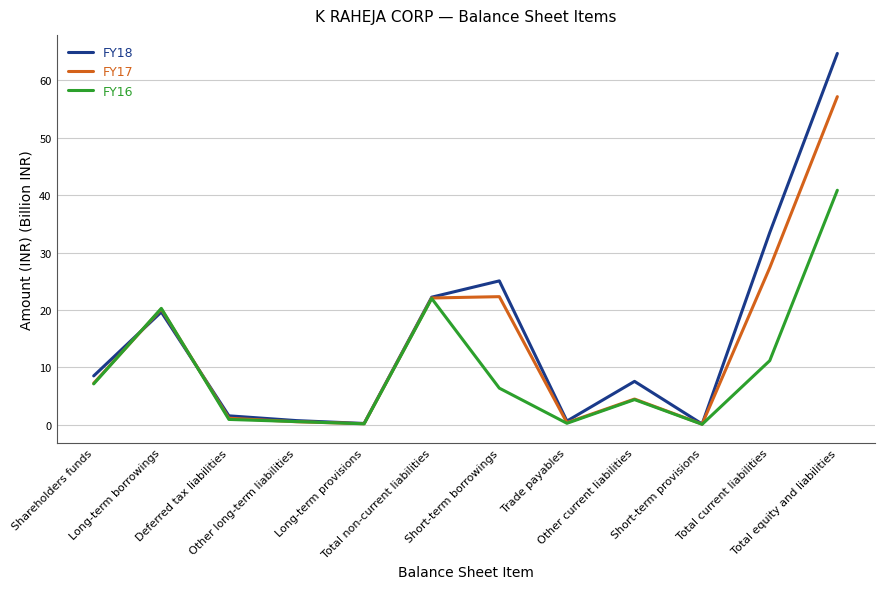

True or false: FY16 has a value of 34.9 at Total non-current liabilities.

False